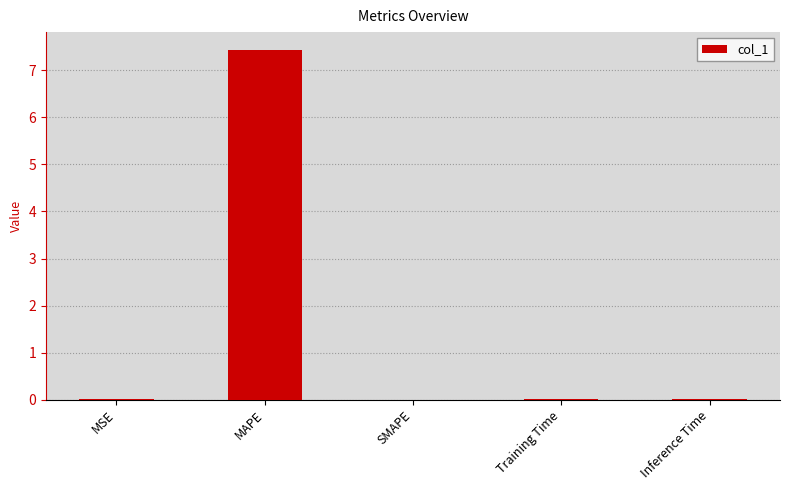

How many data points does each series have?

5